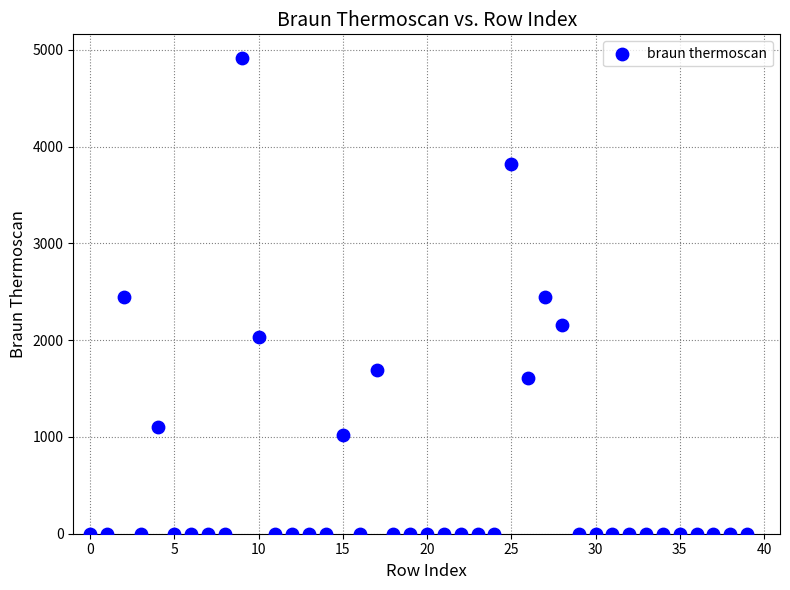

Count the number of points in this scatter plot.

40